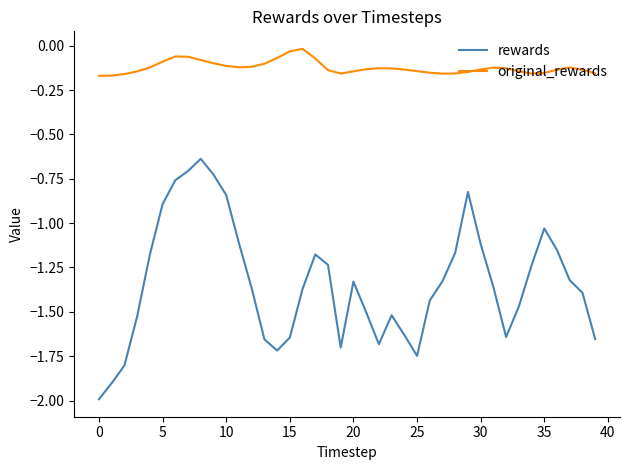

Does the chart have visible grid lines?

No